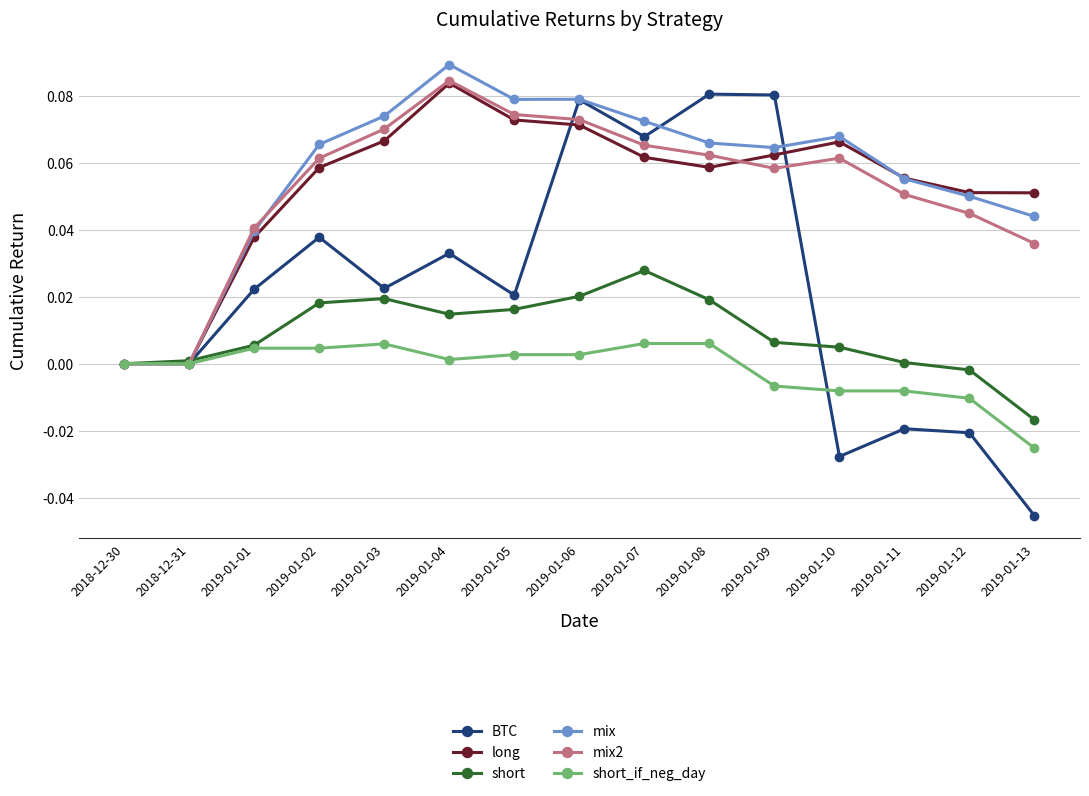

Where is the first local maximum for long?

2019-01-04